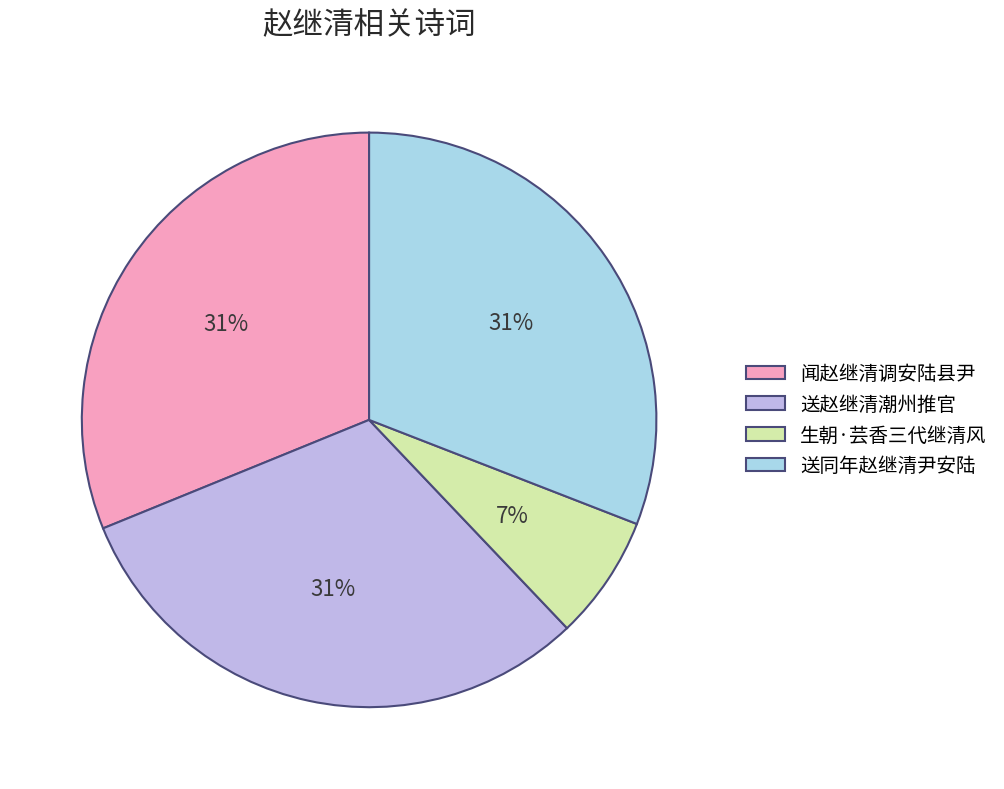

To the nearest percent, what is the average slice percentage?

25%